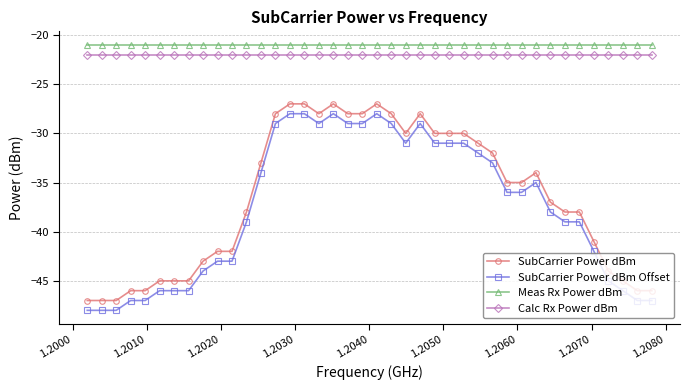

Does the chart display data point markers on the line(s)?

Yes